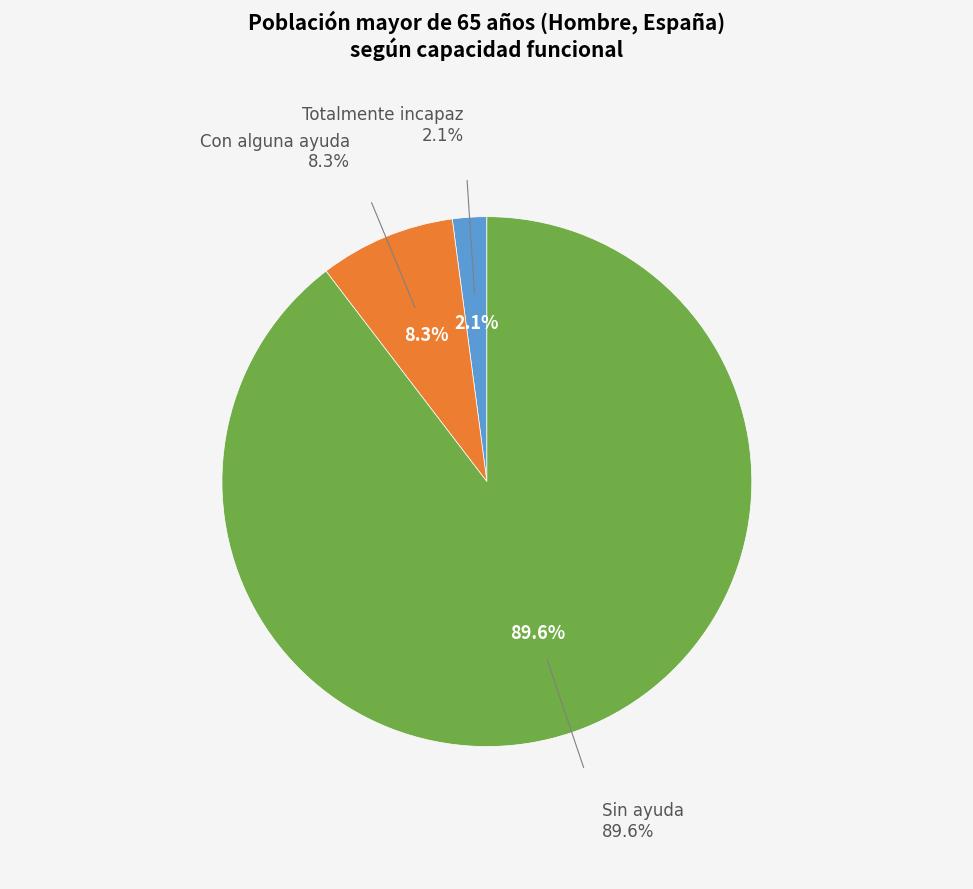

Is it true that Totalmente incapaz is 2% of the pie?

True